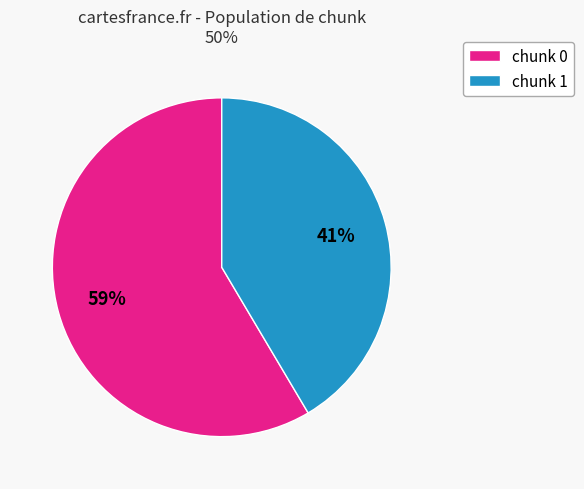

Is there any slice that represents more than half of the pie?

Yes